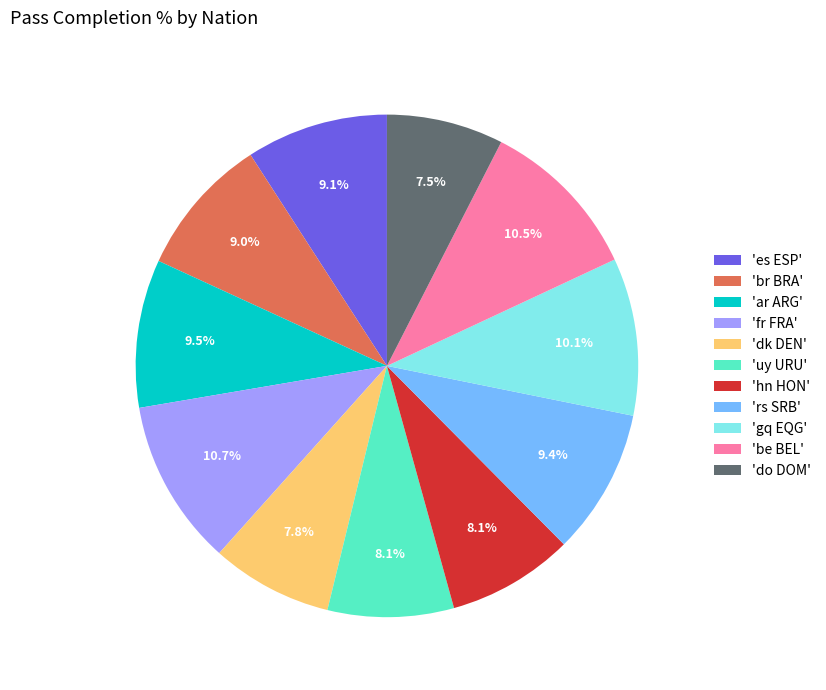

What percentage do 'uy URU' and 'do DOM' together represent?

15.6%